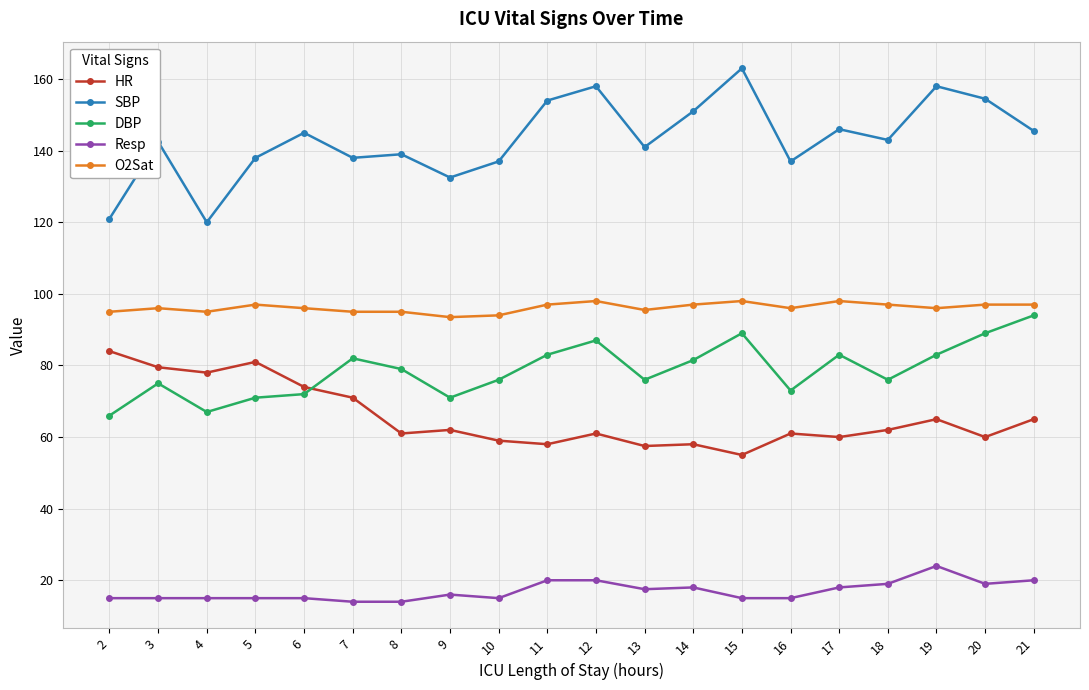

What value does the SBP series have at 2?

121.0